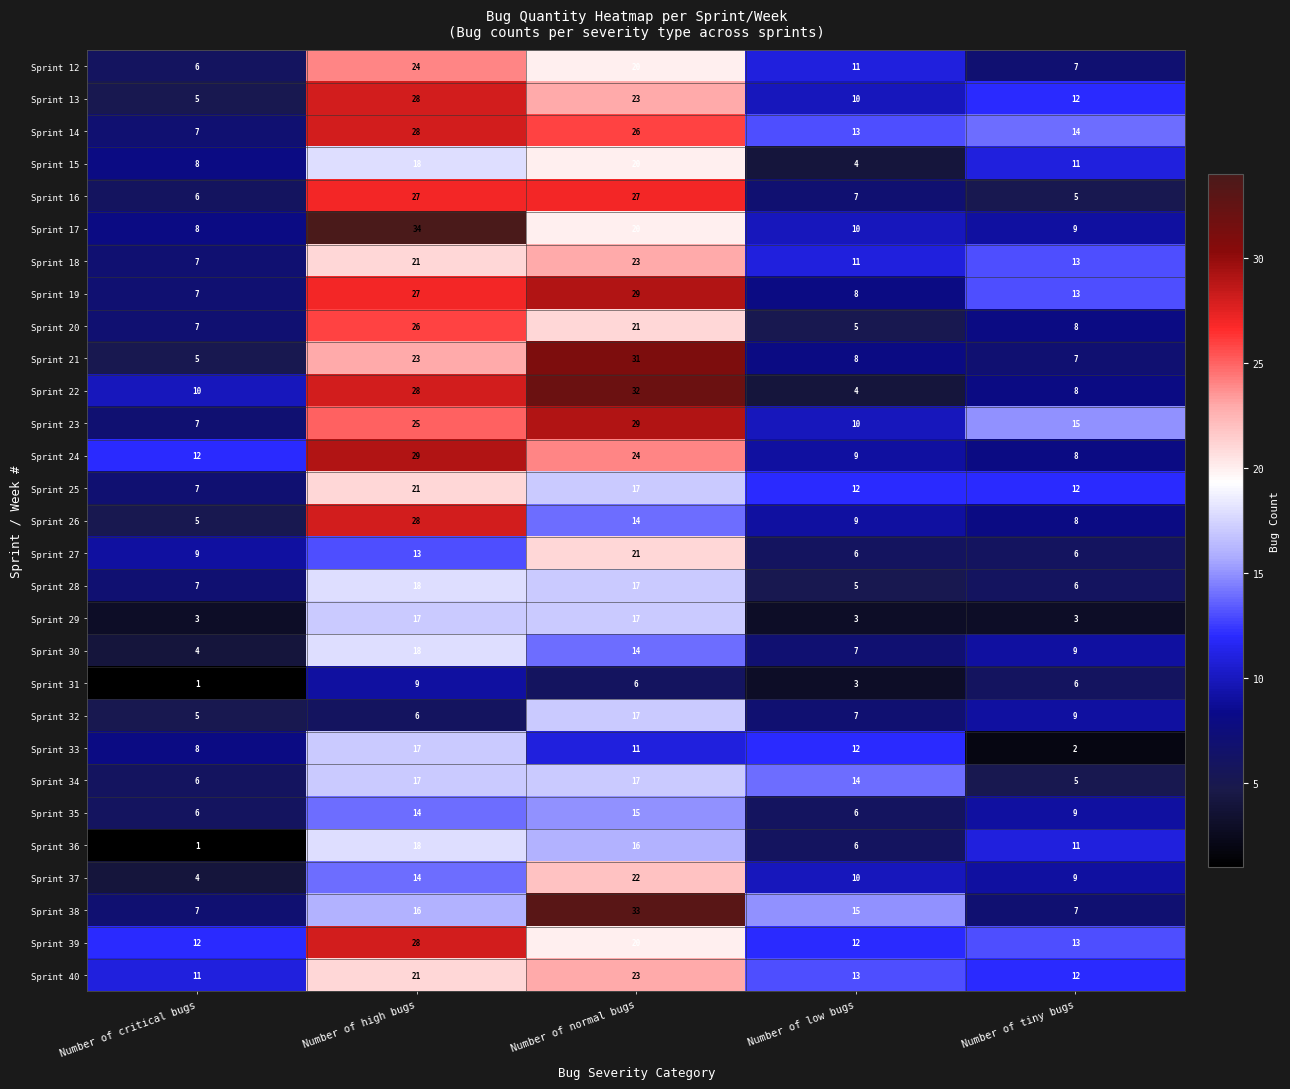

At which category is the sum across all series the highest?

Number of high bugs